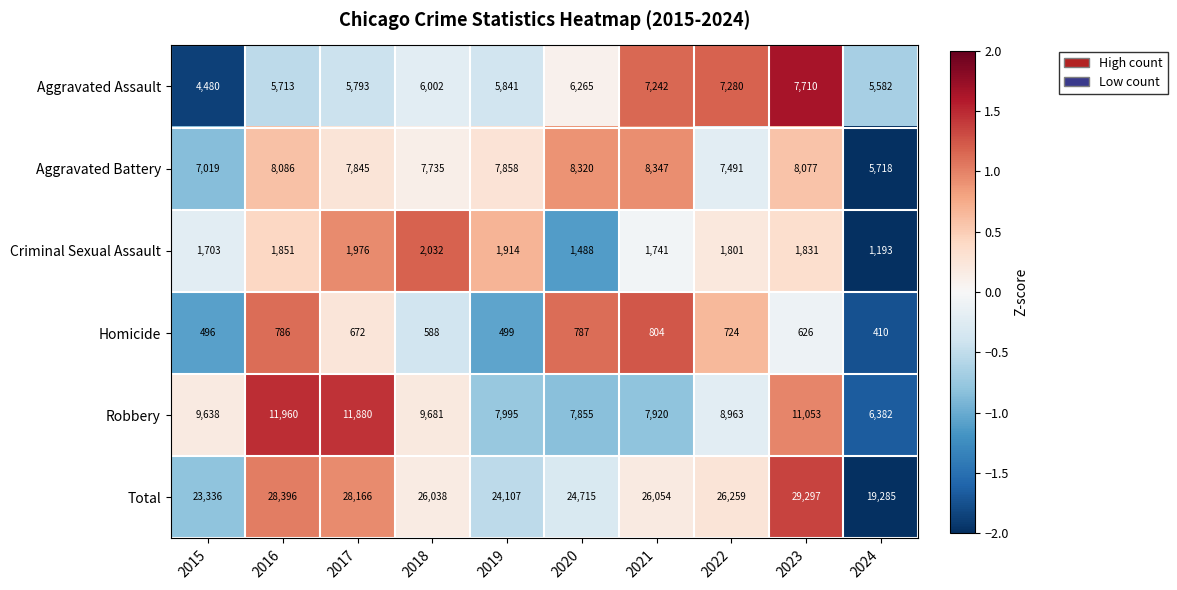

True or false: Aggravated Battery has a value of 7735 at 2018.

True